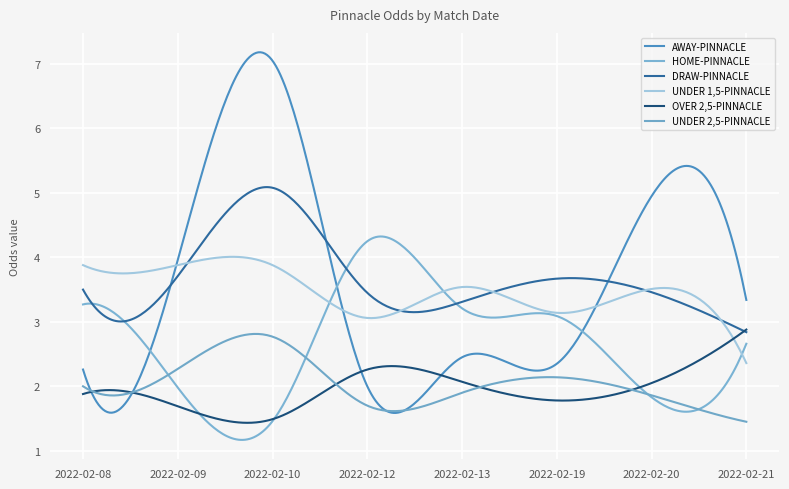

How many lines are shown in the chart?

6